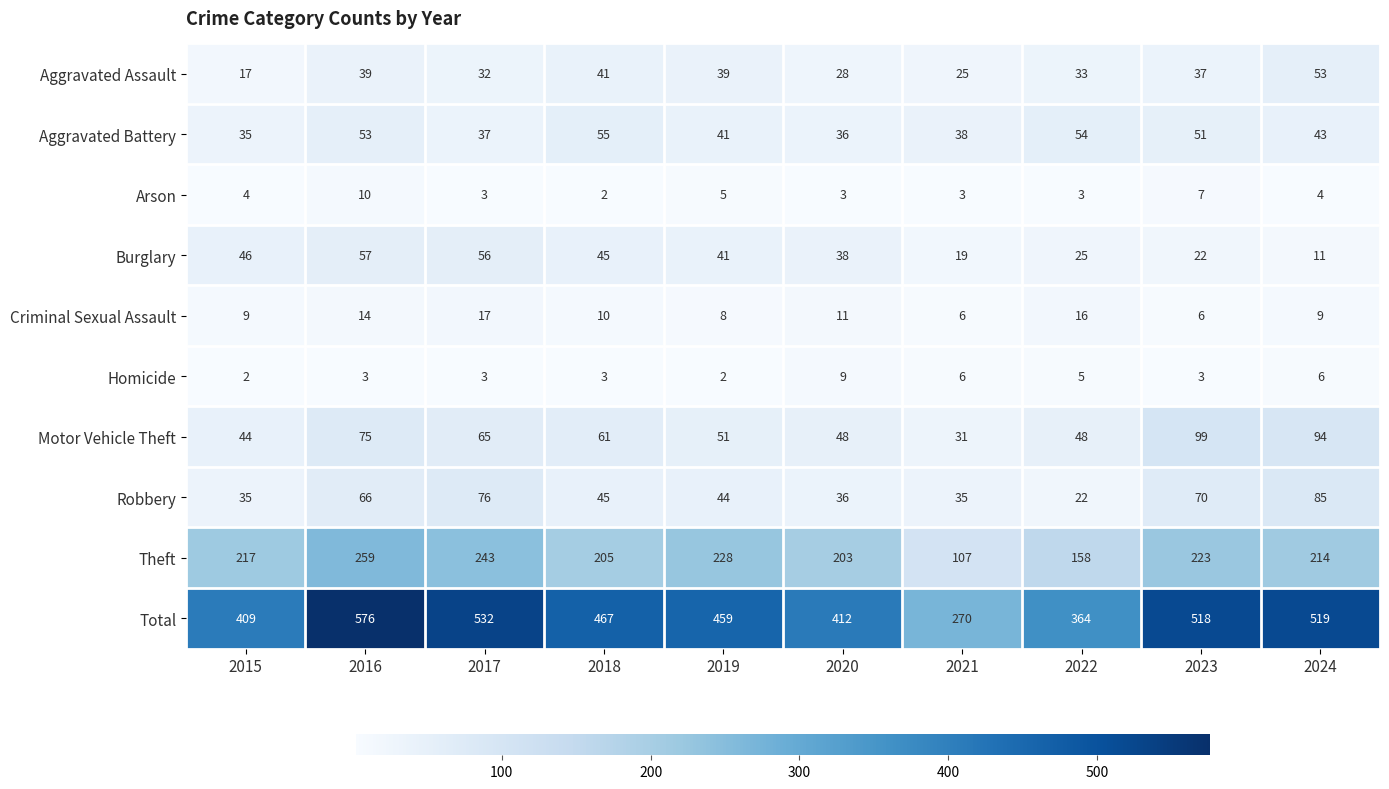

Which category has the lowest value in the Aggravated Assault series?

2015